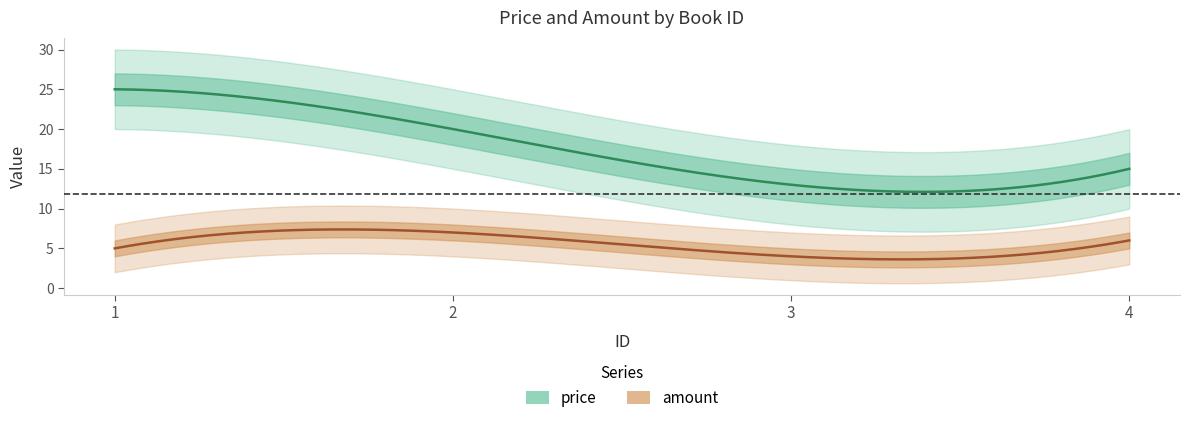

True or false: amount has more than 2 points higher than both neighbors.

False